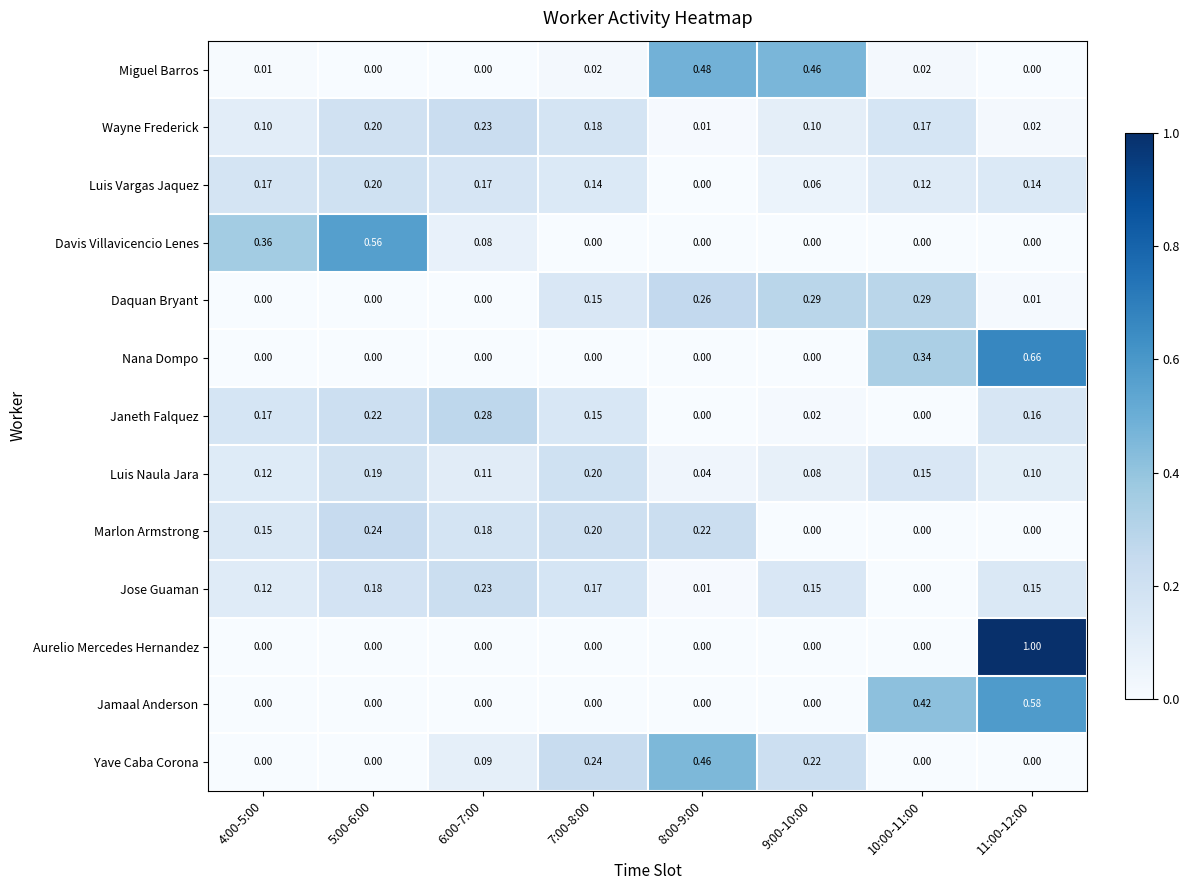

Which series changed the most between 5:00-6:00 and 6:00-7:00?

Davis Villavicencio Lenes